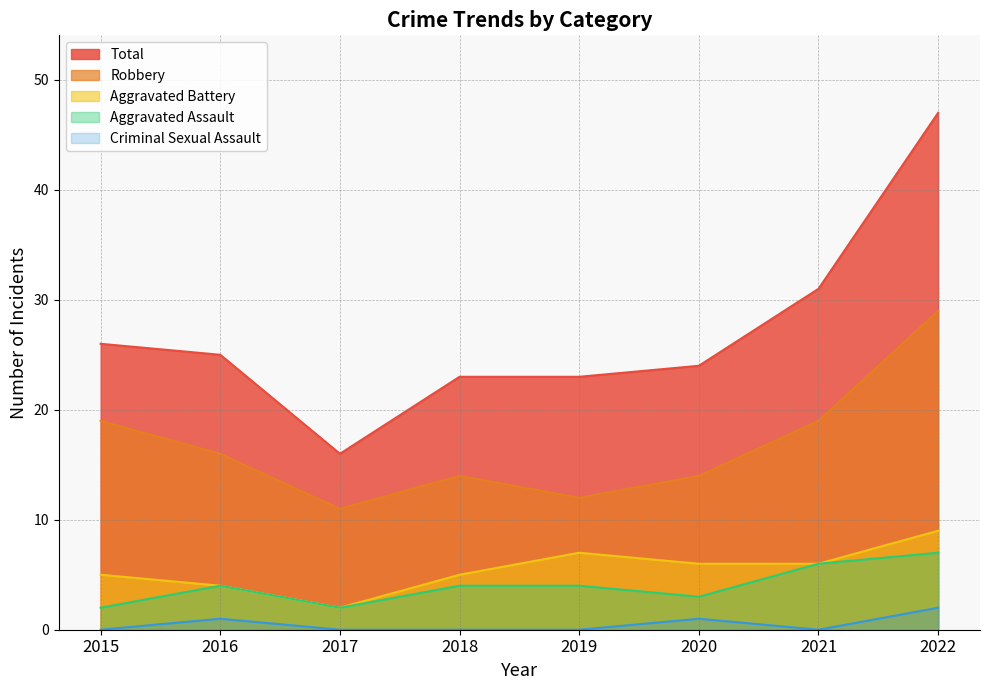

True or false: Robbery and Criminal Sexual Assault intersect in this chart.

False